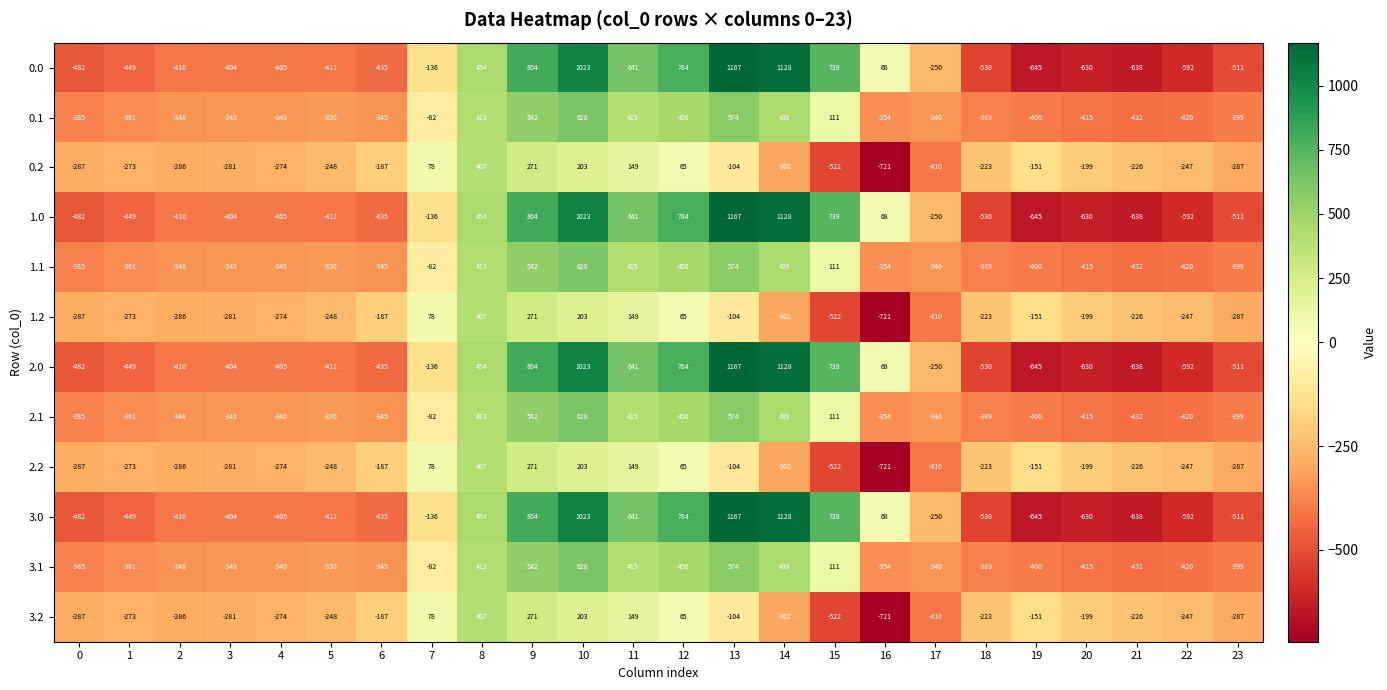

Rank the categories by 1.0 value from lowest to highest.

19, 21, 20, 22, 18, 23, 0, 1, 6, 5, 2, 4, 3, 17, 7, 16, 8, 11, 15, 12, 9, 10, 14, 13